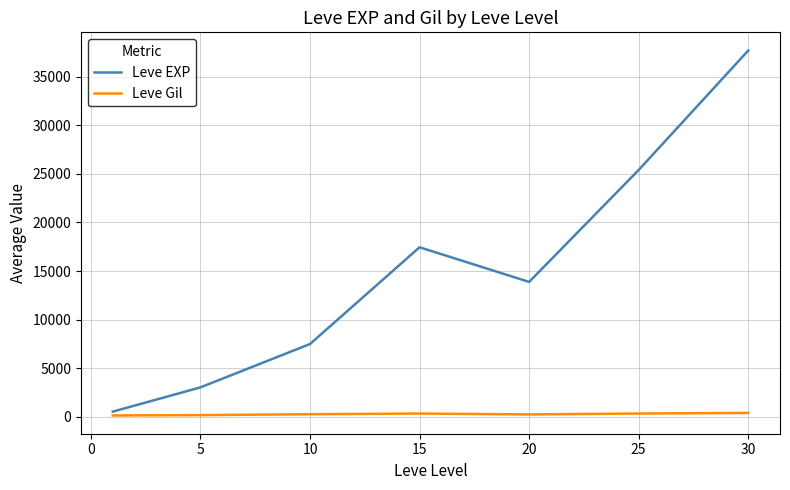

List the series in order of their peak value, highest first.

Leve EXP, Leve Gil